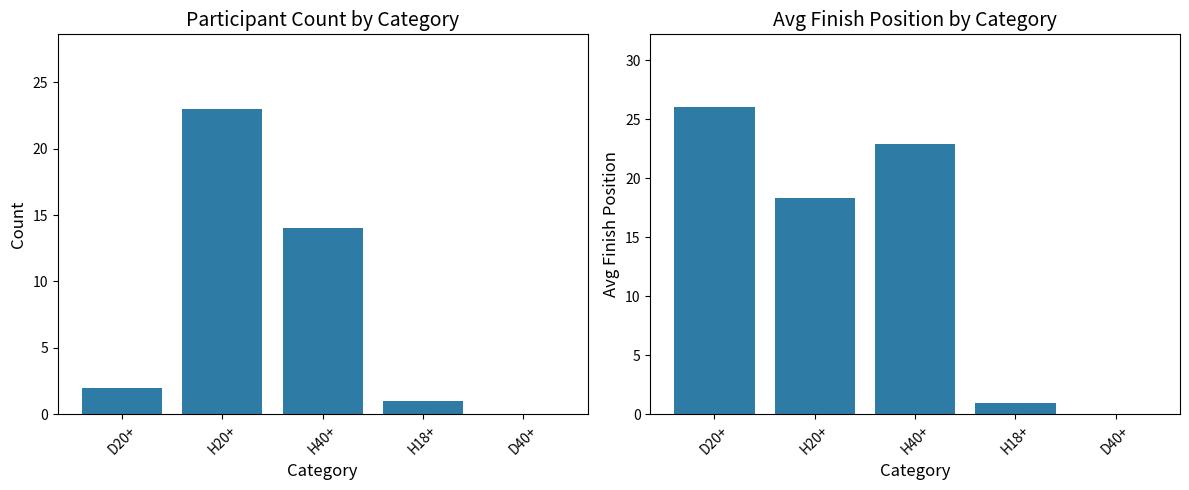

Where is Count nearest to the value 11?

H40+